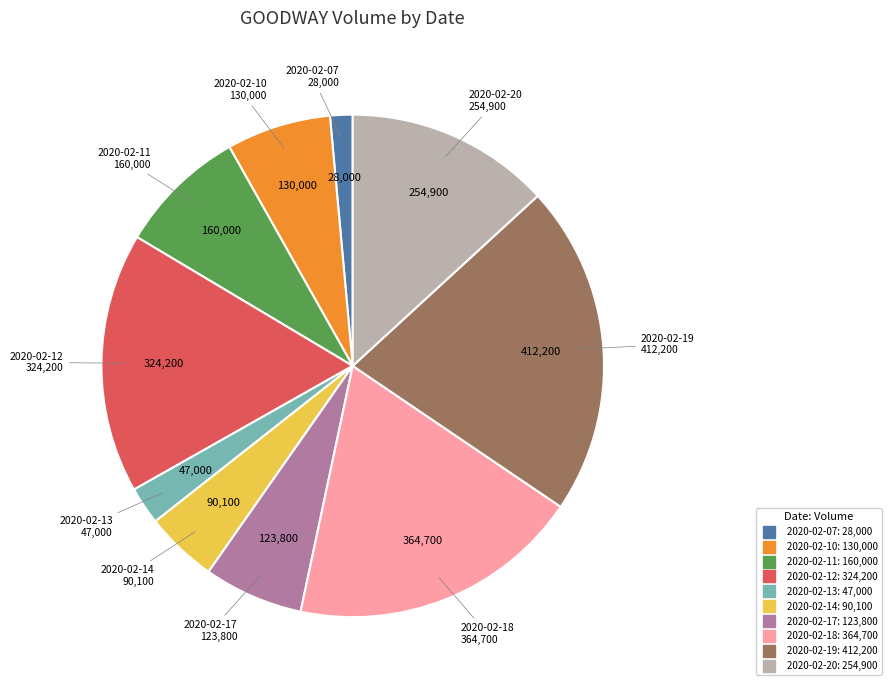

Which category has the biggest portion of the pie?

2020-02-19